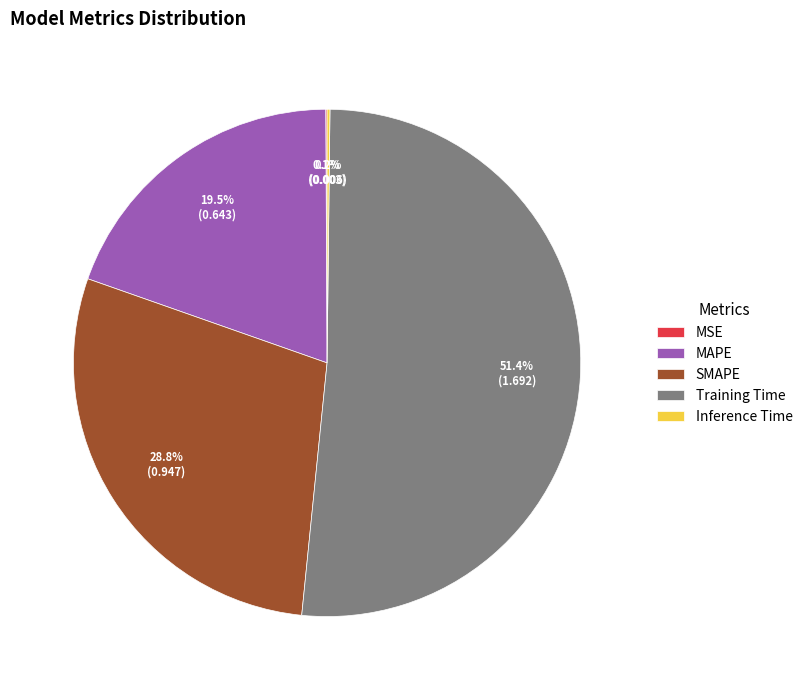

Is there any slice that represents more than half of the pie?

Yes